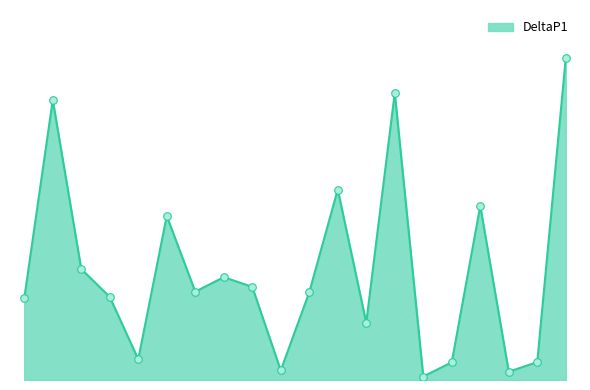

Does the chart have visible grid lines?

No